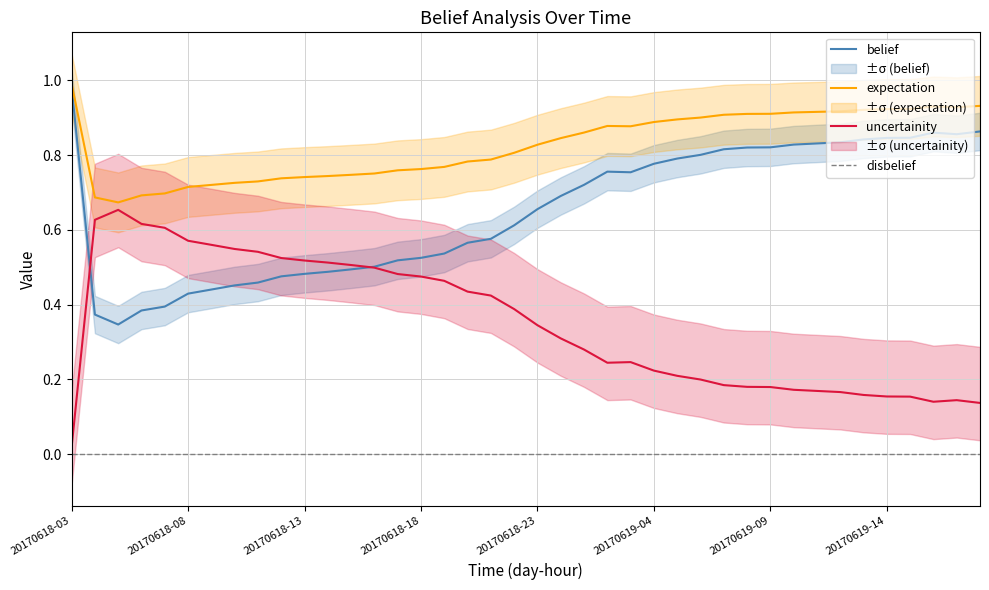

How many distinct data groups are displayed?

4